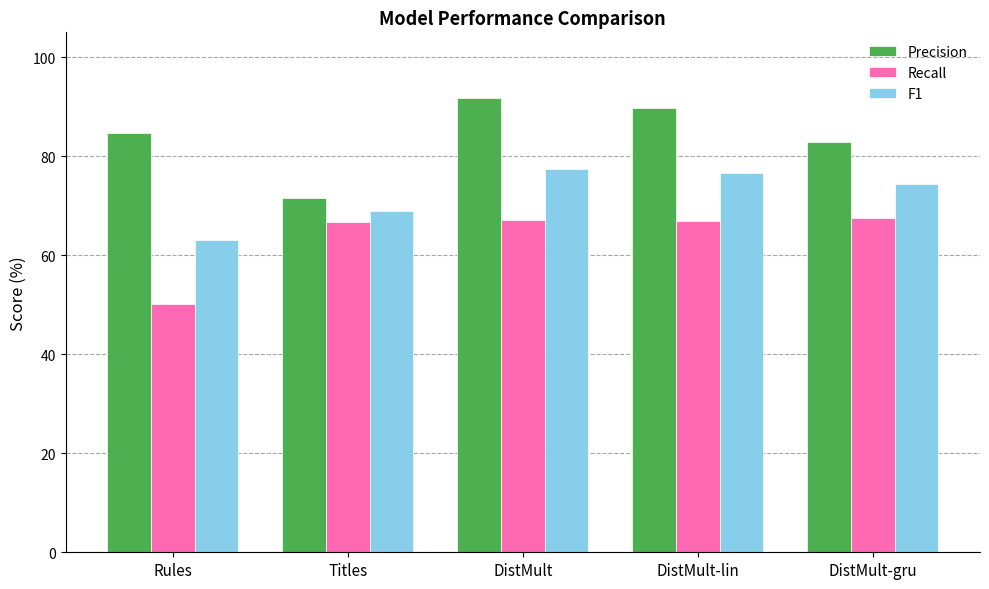

What is the smallest value displayed?

50.2